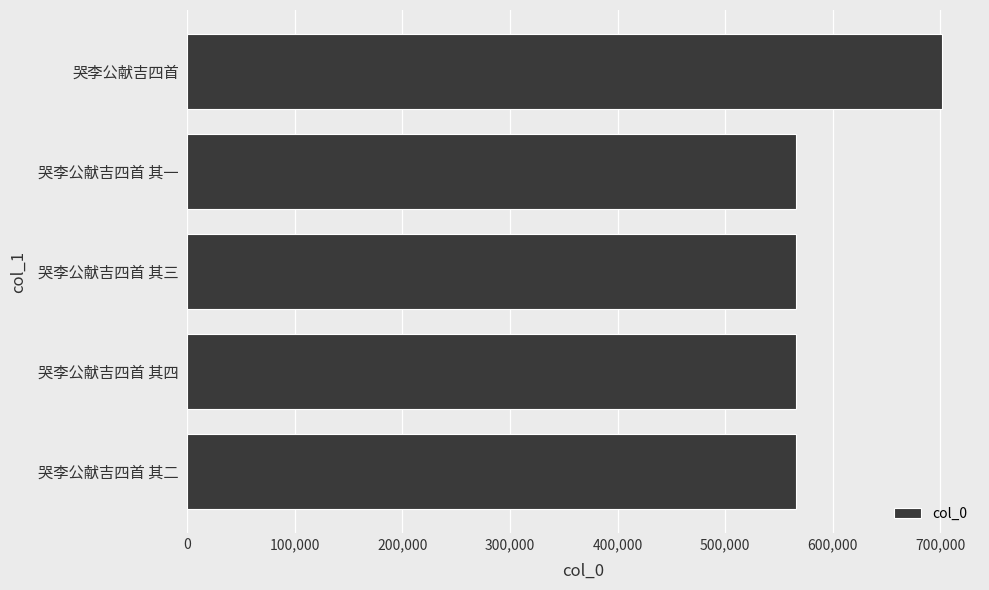

Approximately how many times larger is the value at 哭李公献吉四首 其一 compared to 哭李公献吉四首 其四?

1.0